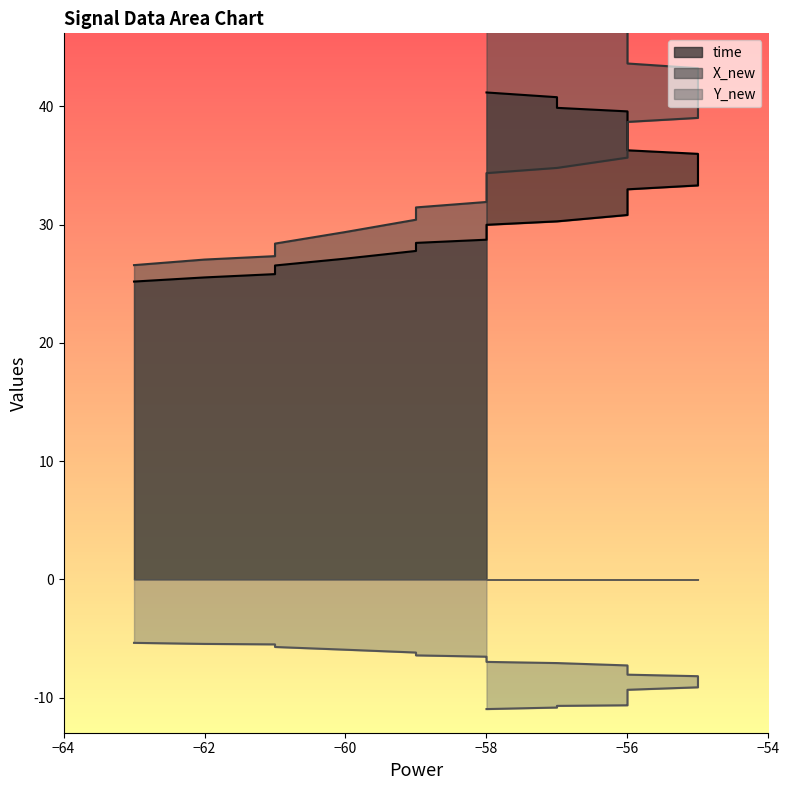

What are all the series names shown in the legend?

time, X_new, Y_new